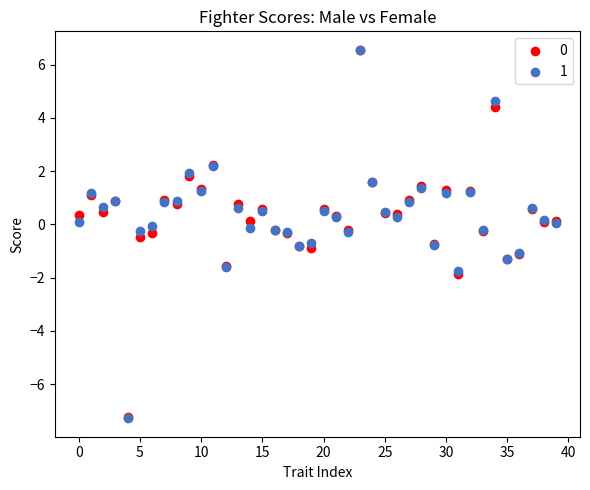

What are all the series names shown in the legend?

0, 1